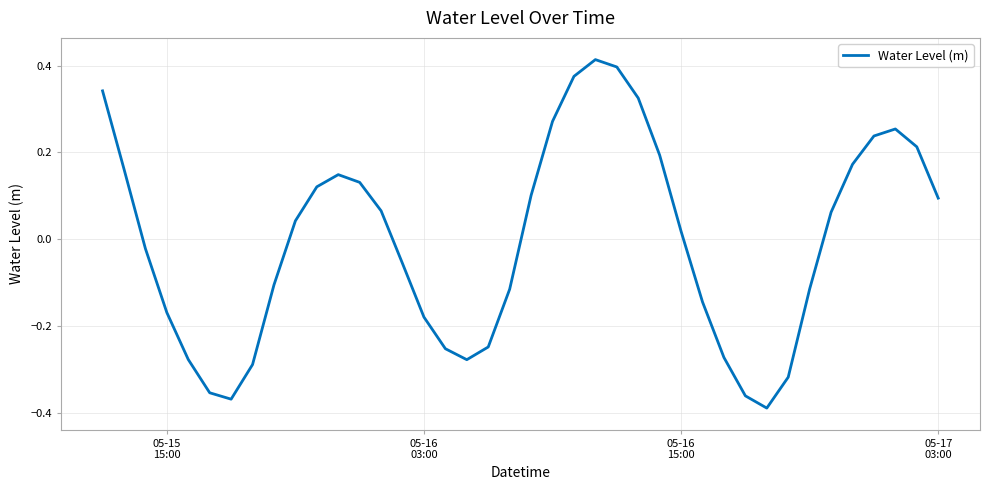

What is the difference between the maximum and minimum values?

0.8